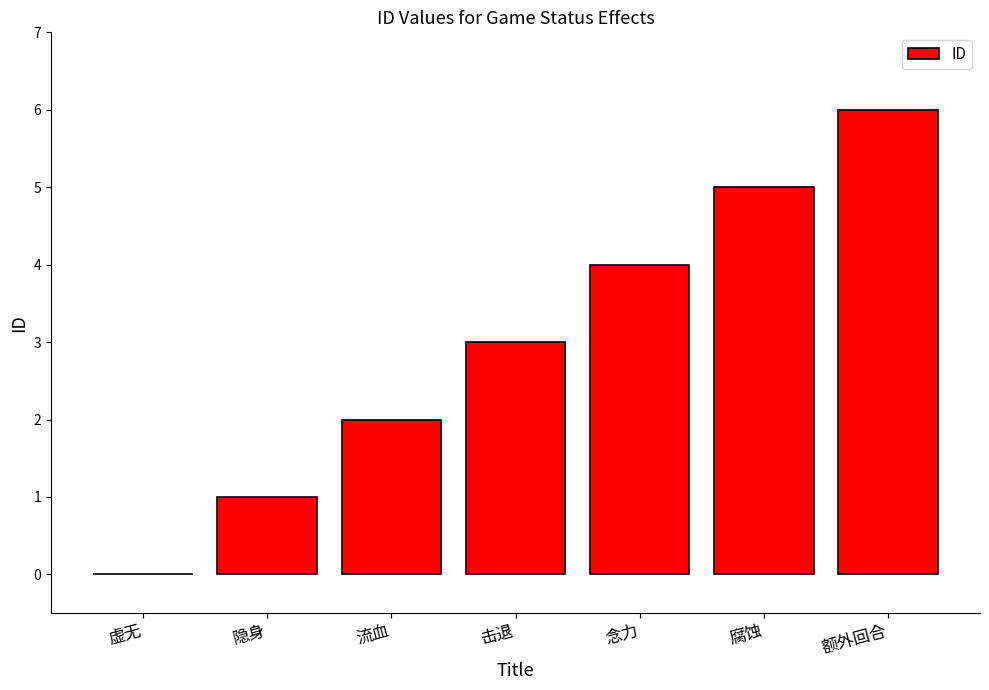

What is the change in value from 念力 to 额外回合?

+2